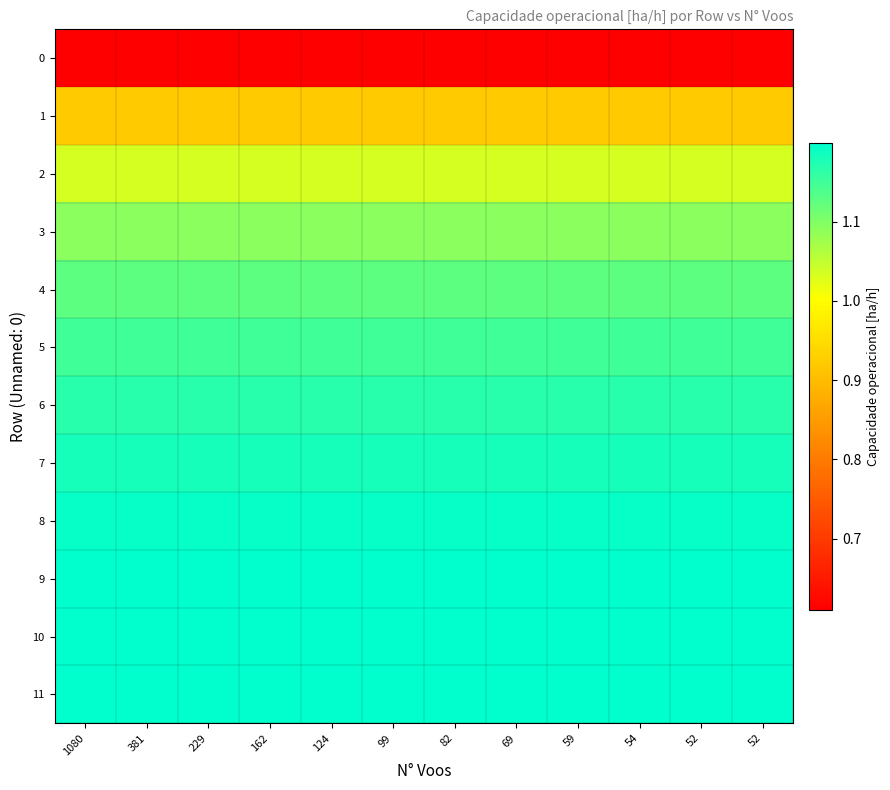

Reading left to right, what are all the values shown in this chart?

0: 1080=0.6	381=0.6	229=0.6	162=0.6	124=0.6	99=0.6	82=0.6	69=0.6	59=0.6	54=0.6	52=0.6	52=0.6
1: 1080=0.9	381=0.9	229=0.9	162=0.9	124=0.9	99=0.9	82=0.9	69=0.9	59=0.9	54=0.9	52=0.9	52=0.9
2: 1080=1.0	381=1.0	229=1.0	162=1.0	124=1.0	99=1.0	82=1.0	69=1.0	59=1.0	54=1.0	52=1.0	52=1.0
3: 1080=1.1	381=1.1	229=1.1	162=1.1	124=1.1	99=1.1	82=1.1	69=1.1	59=1.1	54=1.1	52=1.1	52=1.1
4: 1080=1.1	381=1.1	229=1.1	162=1.1	124=1.1	99=1.1	82=1.1	69=1.1	59=1.1	54=1.1	52=1.1	52=1.1
5: 1080=1.2	381=1.2	229=1.2	162=1.2	124=1.2	99=1.2	82=1.2	69=1.2	59=1.2	54=1.2	52=1.2	52=1.2
6: 1080=1.2	381=1.2	229=1.2	162=1.2	124=1.2	99=1.2	82=1.2	69=1.2	59=1.2	54=1.2	52=1.2	52=1.2
7: 1080=1.2	381=1.2	229=1.2	162=1.2	124=1.2	99=1.2	82=1.2	69=1.2	59=1.2	54=1.2	52=1.2	52=1.2
8: 1080=1.2	381=1.2	229=1.2	162=1.2	124=1.2	99=1.2	82=1.2	69=1.2	59=1.2	54=1.2	52=1.2	52=1.2
9: 1080=1.2	381=1.2	229=1.2	162=1.2	124=1.2	99=1.2	82=1.2	69=1.2	59=1.2	54=1.2	52=1.2	52=1.2
10: 1080=1.2	381=1.2	229=1.2	162=1.2	124=1.2	99=1.2	82=1.2	69=1.2	59=1.2	54=1.2	52=1.2	52=1.2
11: 1080=1.2	381=1.2	229=1.2	162=1.2	124=1.2	99=1.2	82=1.2	69=1.2	59=1.2	54=1.2	52=1.2	52=1.2